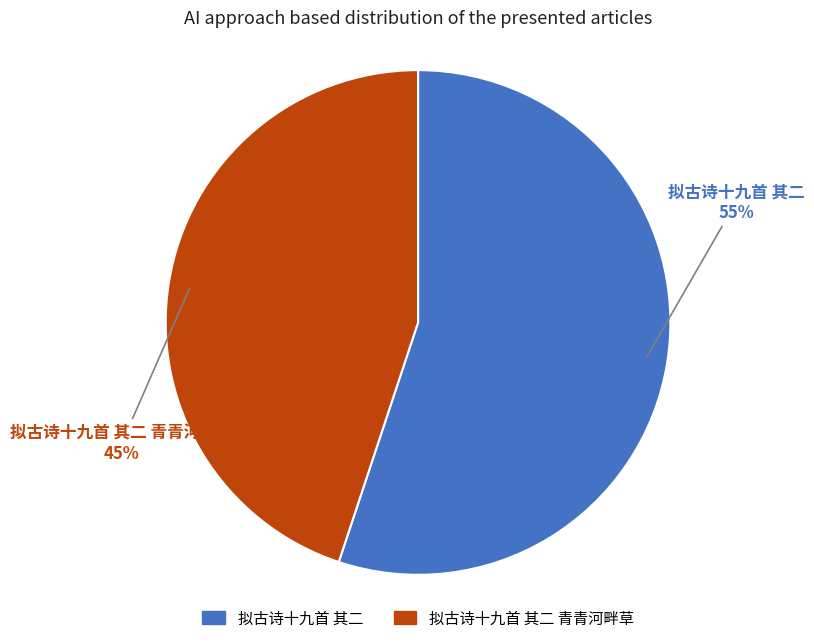

Does any single category account for the majority?

Yes